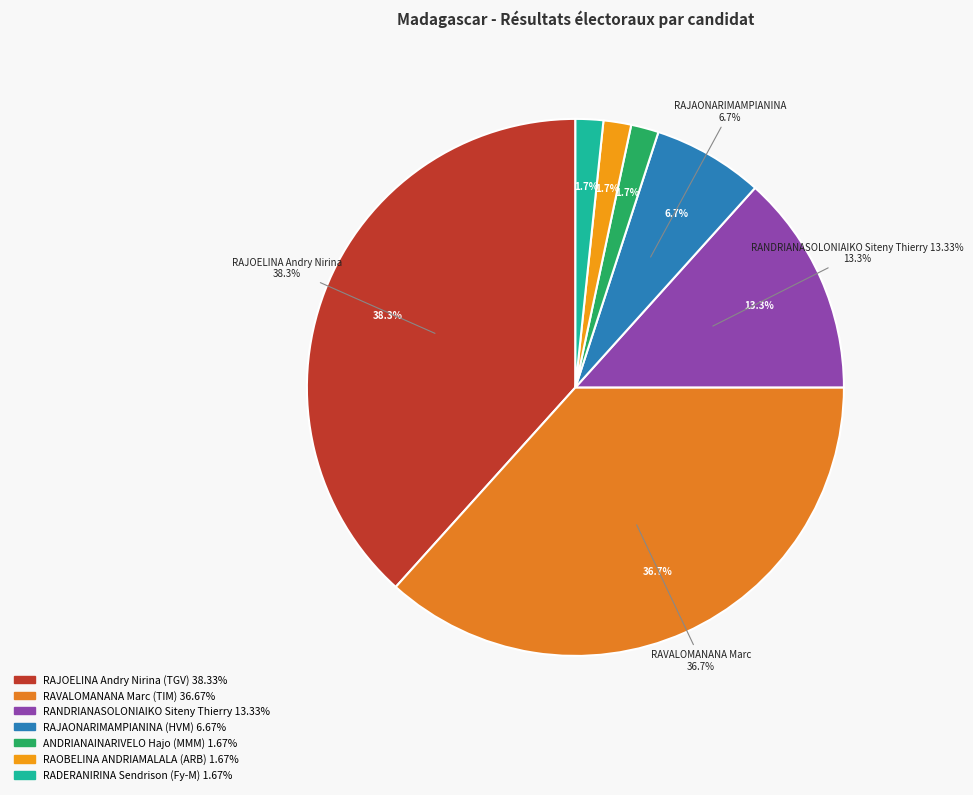

What is the smallest slice in the pie chart?

ANDRIANAINARIVELO Hajo (MMM) 1.67%